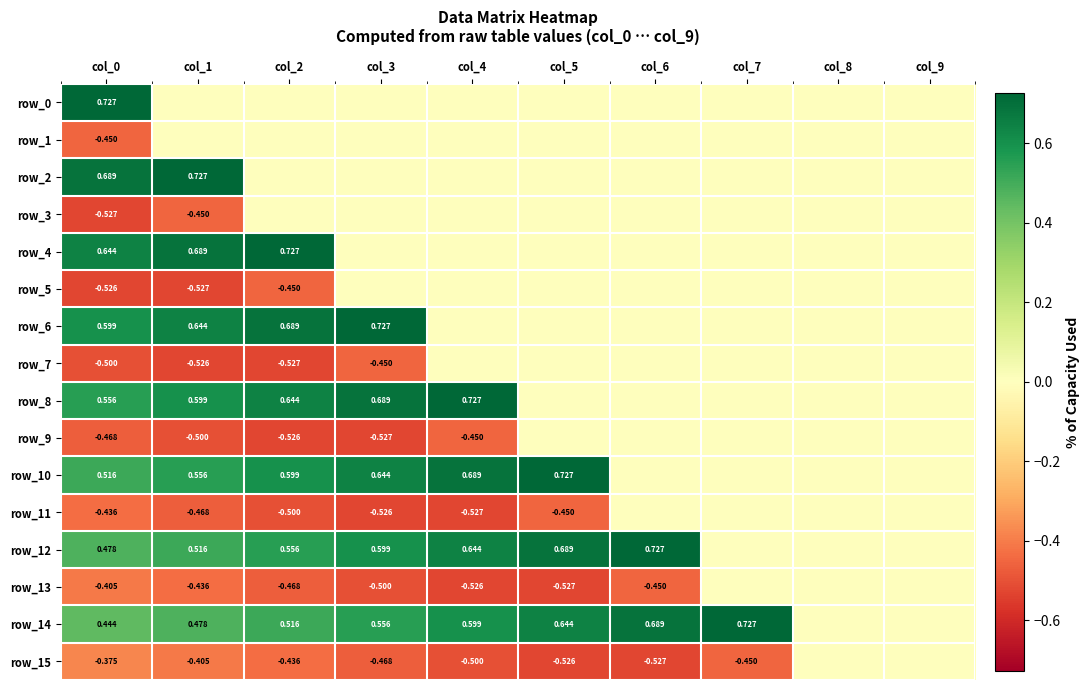

Reading left to right, transcribe all the data shown in this chart.

row_0: col_0=0.7	col_1=0.0	col_2=0.0	col_3=0.0	col_4=0.0	col_5=0.0	col_6=0.0	col_7=0.0	col_8=0.0	col_9=0.0
row_1: col_0=-0.4	col_1=0.0	col_2=0.0	col_3=0.0	col_4=0.0	col_5=0.0	col_6=0.0	col_7=0.0	col_8=0.0	col_9=0.0
row_2: col_0=0.7	col_1=0.7	col_2=0.0	col_3=0.0	col_4=0.0	col_5=0.0	col_6=0.0	col_7=0.0	col_8=0.0	col_9=0.0
row_3: col_0=-0.5	col_1=-0.4	col_2=0.0	col_3=0.0	col_4=0.0	col_5=0.0	col_6=0.0	col_7=0.0	col_8=0.0	col_9=0.0
row_4: col_0=0.6	col_1=0.7	col_2=0.7	col_3=0.0	col_4=0.0	col_5=0.0	col_6=0.0	col_7=0.0	col_8=0.0	col_9=0.0
row_5: col_0=-0.5	col_1=-0.5	col_2=-0.4	col_3=0.0	col_4=0.0	col_5=0.0	col_6=0.0	col_7=0.0	col_8=0.0	col_9=0.0
row_6: col_0=0.6	col_1=0.6	col_2=0.7	col_3=0.7	col_4=0.0	col_5=0.0	col_6=0.0	col_7=0.0	col_8=0.0	col_9=0.0
row_7: col_0=-0.5	col_1=-0.5	col_2=-0.5	col_3=-0.4	col_4=0.0	col_5=0.0	col_6=0.0	col_7=0.0	col_8=0.0	col_9=0.0
row_8: col_0=0.6	col_1=0.6	col_2=0.6	col_3=0.7	col_4=0.7	col_5=0.0	col_6=0.0	col_7=0.0	col_8=0.0	col_9=0.0
row_9: col_0=-0.5	col_1=-0.5	col_2=-0.5	col_3=-0.5	col_4=-0.4	col_5=0.0	col_6=0.0	col_7=0.0	col_8=0.0	col_9=0.0
row_10: col_0=0.5	col_1=0.6	col_2=0.6	col_3=0.6	col_4=0.7	col_5=0.7	col_6=0.0	col_7=0.0	col_8=0.0	col_9=0.0
row_11: col_0=-0.4	col_1=-0.5	col_2=-0.5	col_3=-0.5	col_4=-0.5	col_5=-0.4	col_6=0.0	col_7=0.0	col_8=0.0	col_9=0.0
row_12: col_0=0.5	col_1=0.5	col_2=0.6	col_3=0.6	col_4=0.6	col_5=0.7	col_6=0.7	col_7=0.0	col_8=0.0	col_9=0.0
row_13: col_0=-0.4	col_1=-0.4	col_2=-0.5	col_3=-0.5	col_4=-0.5	col_5=-0.5	col_6=-0.4	col_7=0.0	col_8=0.0	col_9=0.0
row_14: col_0=0.4	col_1=0.5	col_2=0.5	col_3=0.6	col_4=0.6	col_5=0.6	col_6=0.7	col_7=0.7	col_8=0.0	col_9=0.0
row_15: col_0=-0.4	col_1=-0.4	col_2=-0.4	col_3=-0.5	col_4=-0.5	col_5=-0.5	col_6=-0.5	col_7=-0.4	col_8=0.0	col_9=0.0